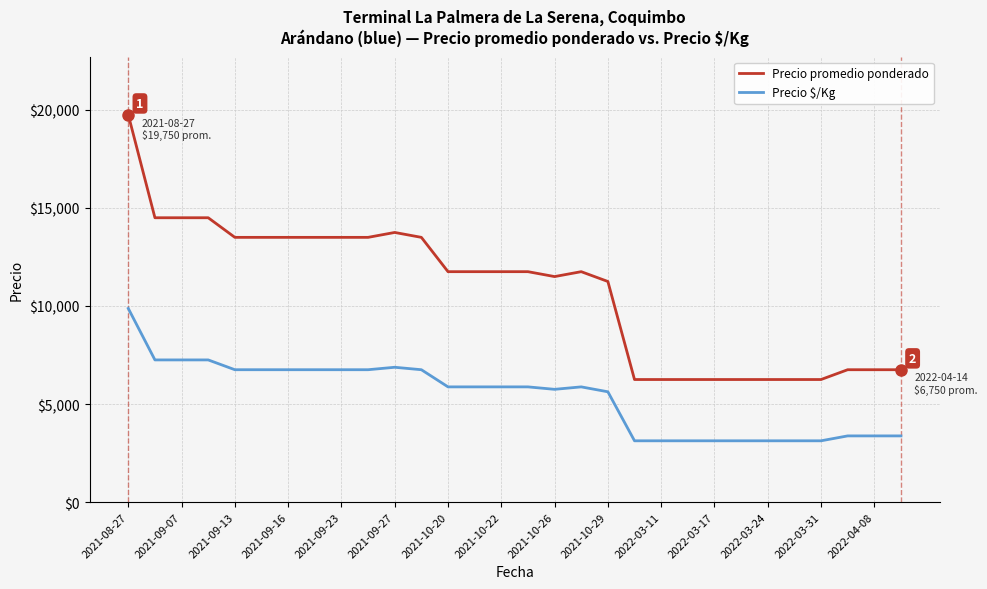

Rank the series by their average value, from lowest to highest.

Precio $/Kg, Precio promedio ponderado